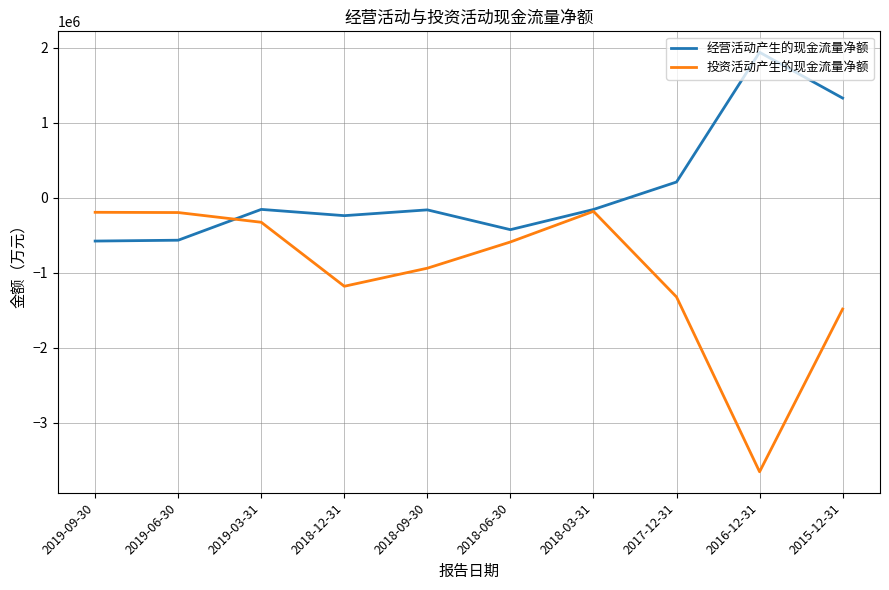

What is the lowest value of the 经营活动产生的现金流量净额 series?

-575104